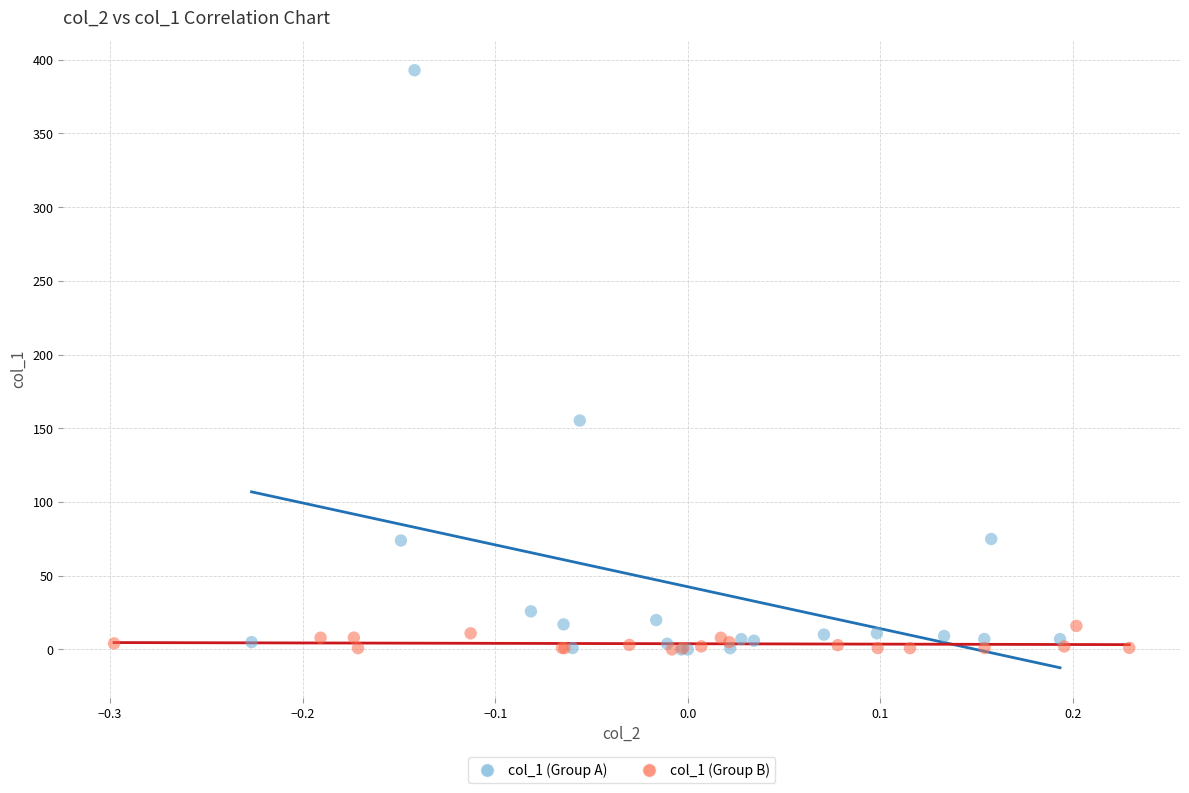

Which series reaches the maximum Y coordinate?

col_1 (Group A)